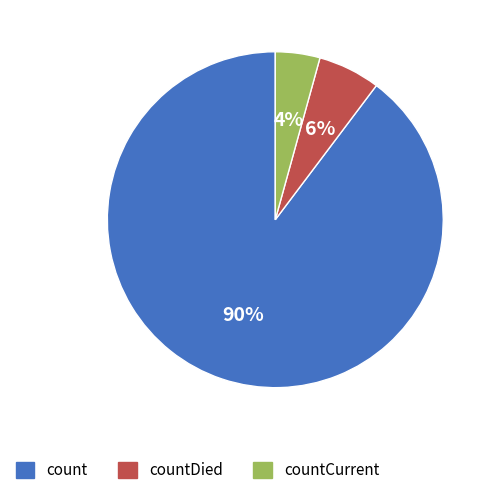

Which slice is the largest?

count